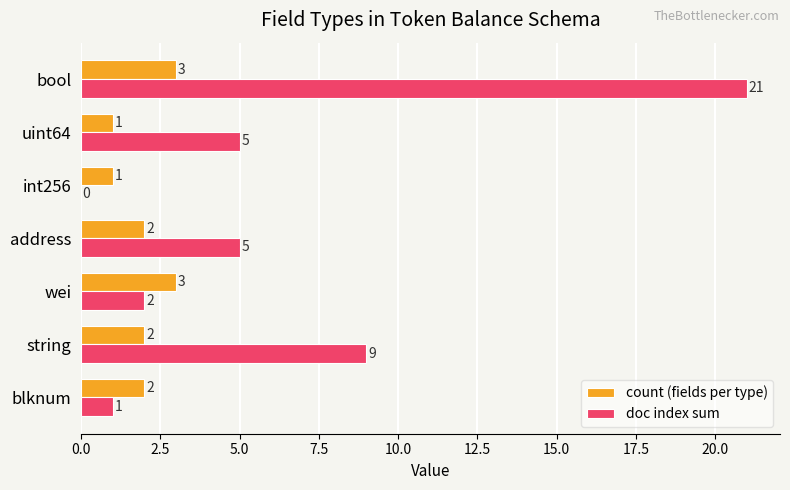

At which label is doc index sum closest to 10?

string